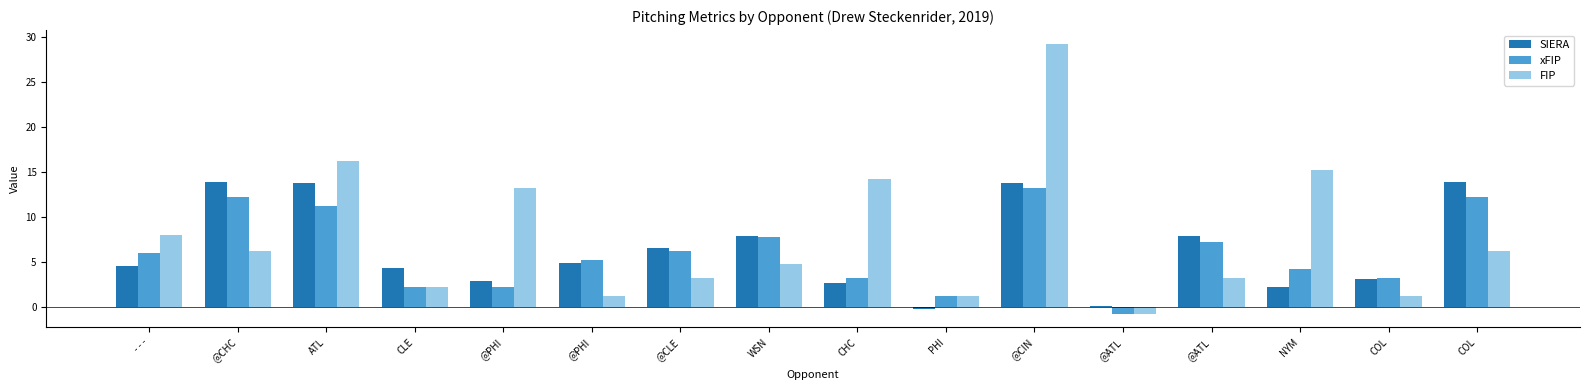

Is it true that xFIP equals 3.2 at COL?

True